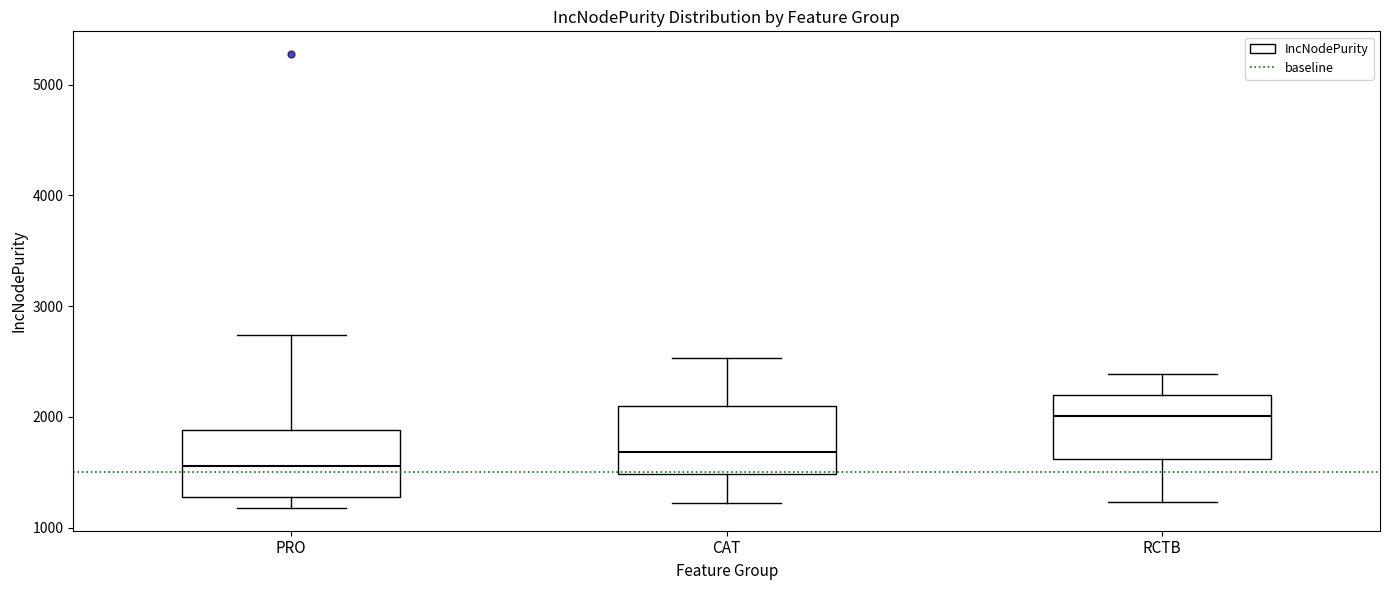

Reading left to right, read every box against the y-axis: the position of its median line, the range the box covers, and the ends of its whiskers. The values are not printed on the chart, so give them approximately, as read against the axis.

PRO: median 1600, box 1300 to 1900, whiskers 1200 to 2700
CAT: median 1700, box 1500 to 2100, whiskers 1200 to 2500
RCTB: median 2000, box 1600 to 2200, whiskers 1200 to 2400